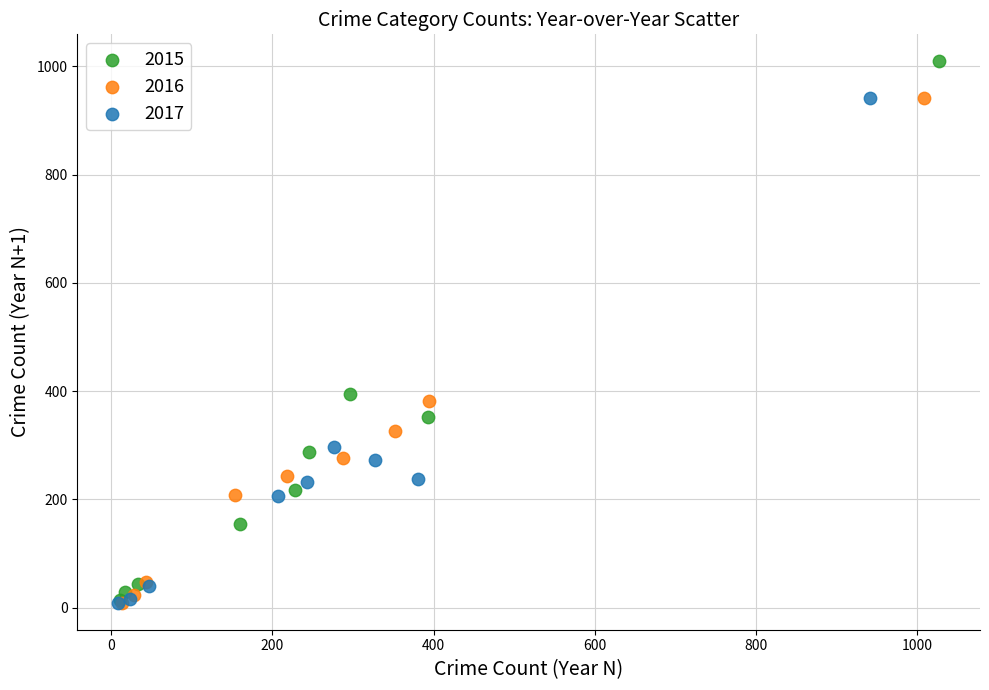

Which series reaches the maximum Y coordinate?

2015